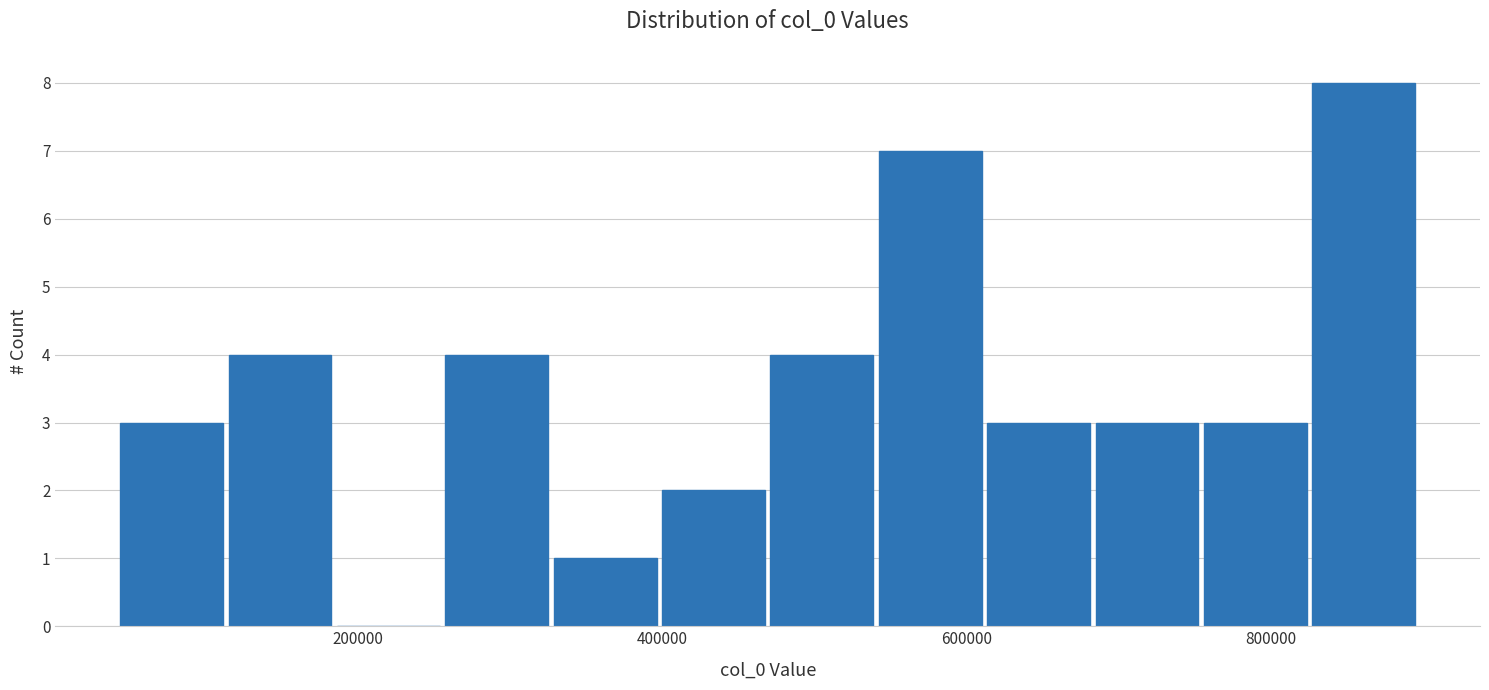

Around what value on the x-axis is the tallest bar? Give the approximate position of its centre, as read against the axis.

860000